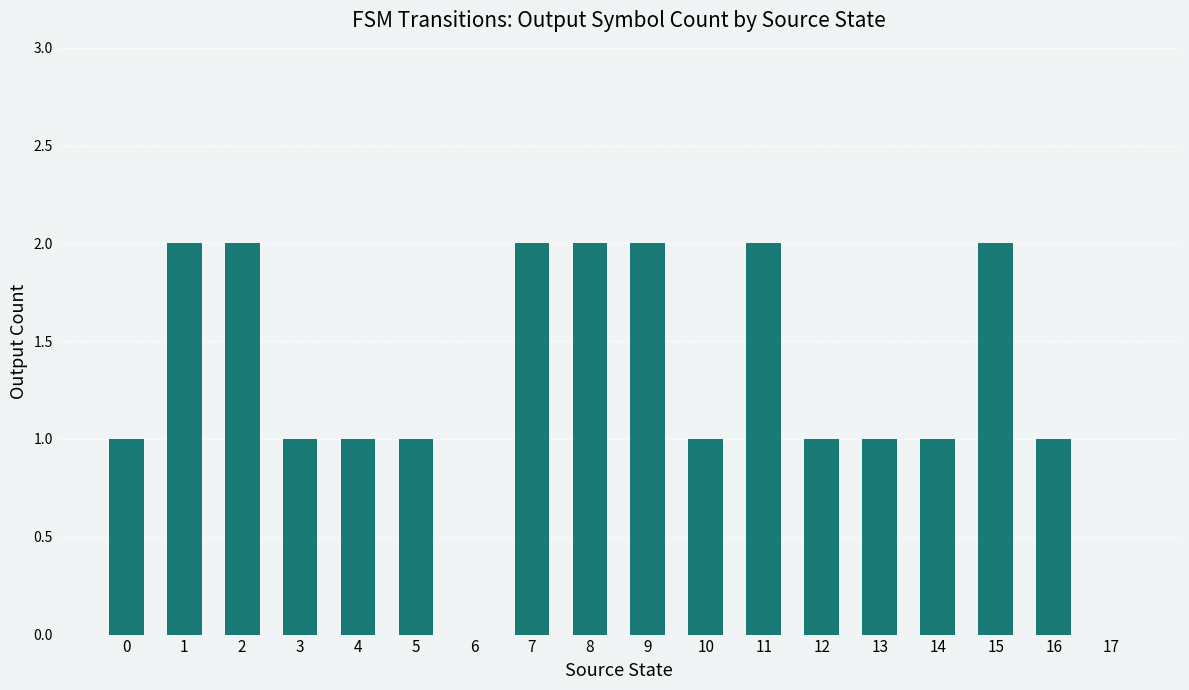

The chart shows a value of 2 at 1. True or false?

True